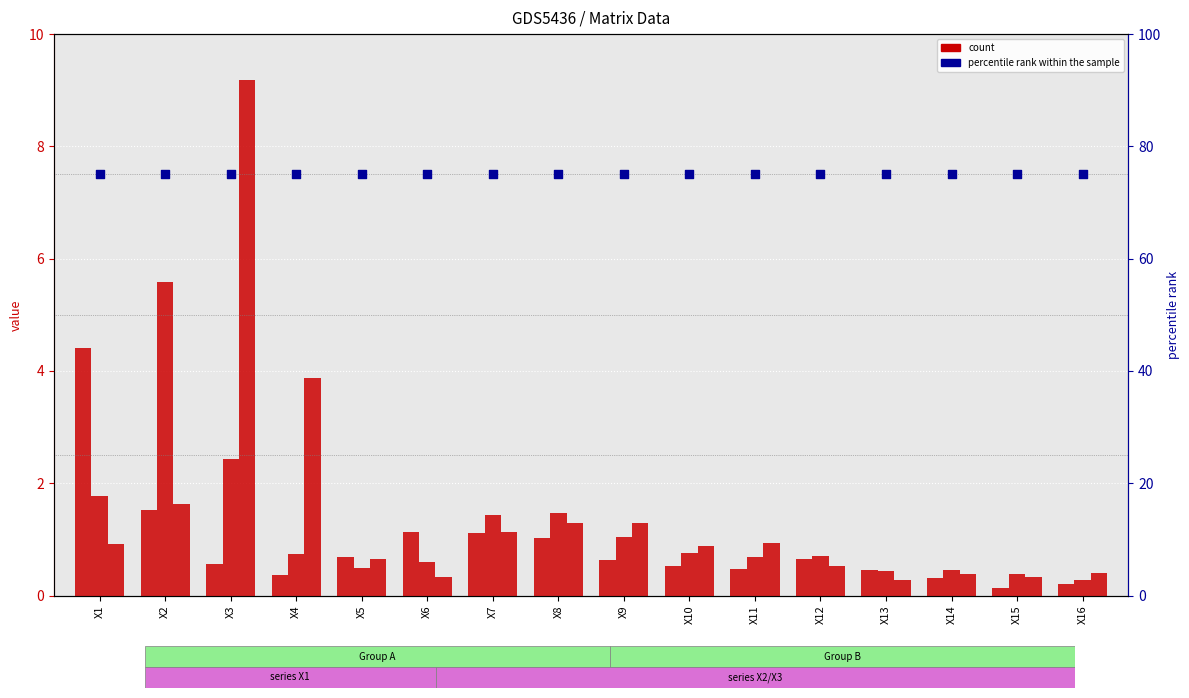

Which series has the largest total across all categories?

percentile rank within the sample